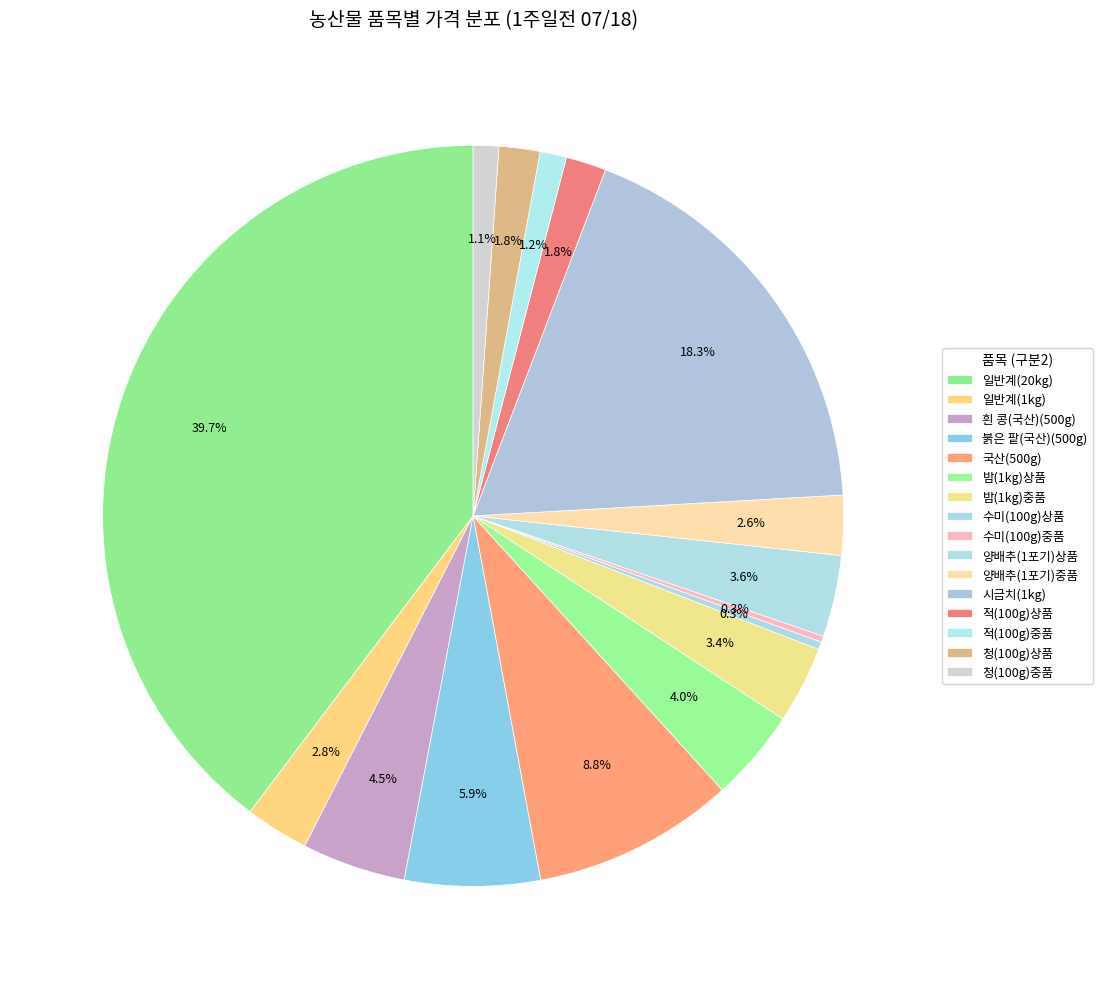

Is 시금치(1kg) the majority of the pie?

No